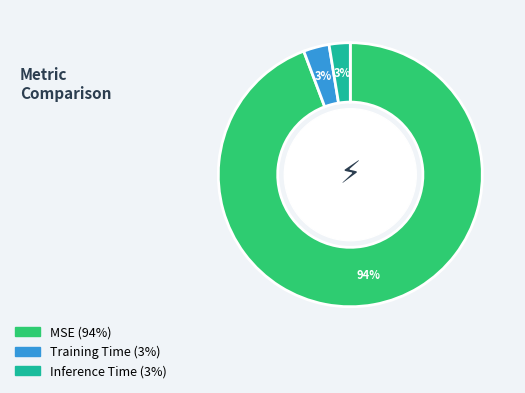

To the nearest percent, what is the average slice percentage?

33%